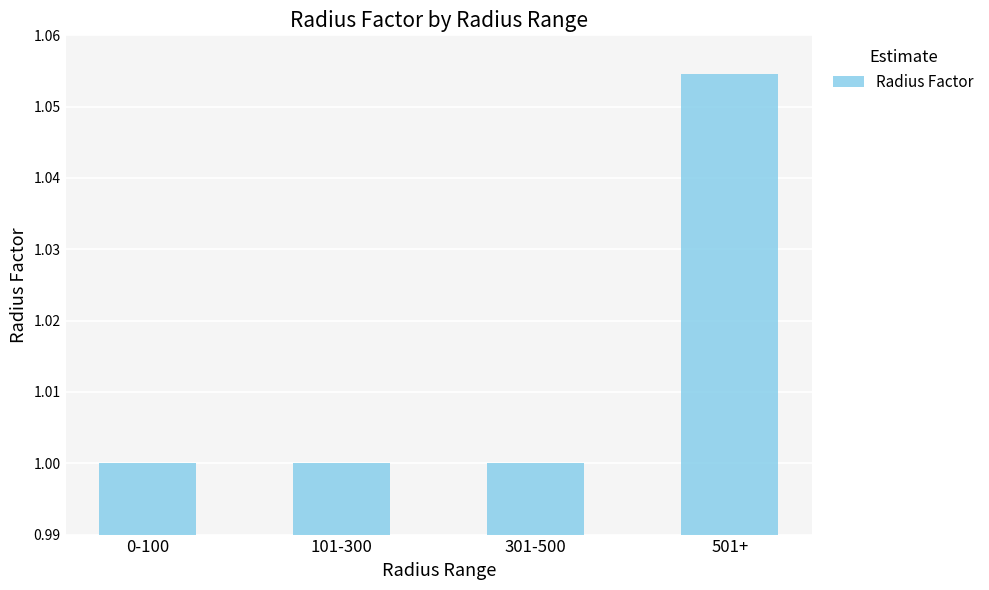

What is the label of the 3rd bar from the left?

301-500